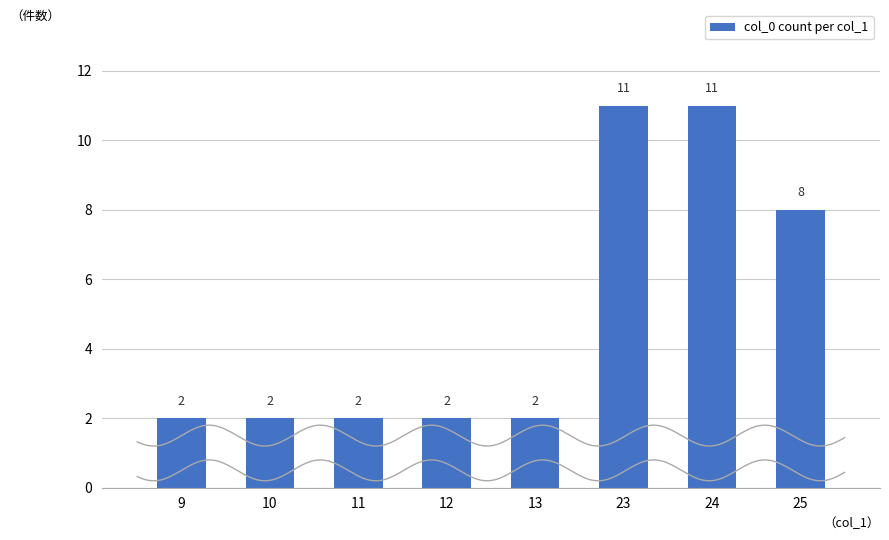

What is the difference between the maximum and minimum values?

9